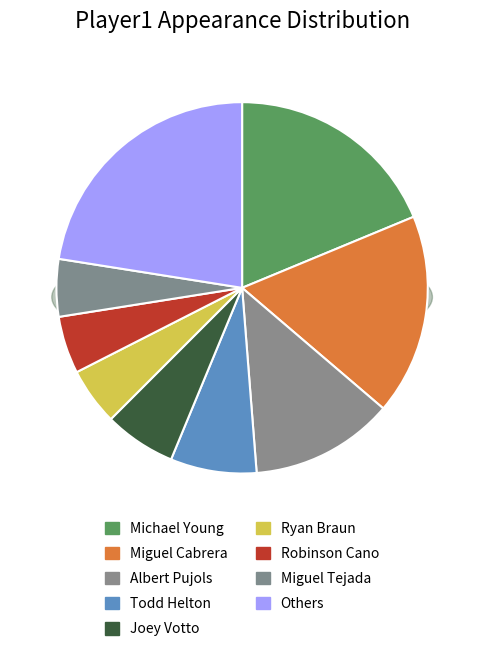

What is the total percentage of Ryan Braun and Robinson Cano?

10.0%